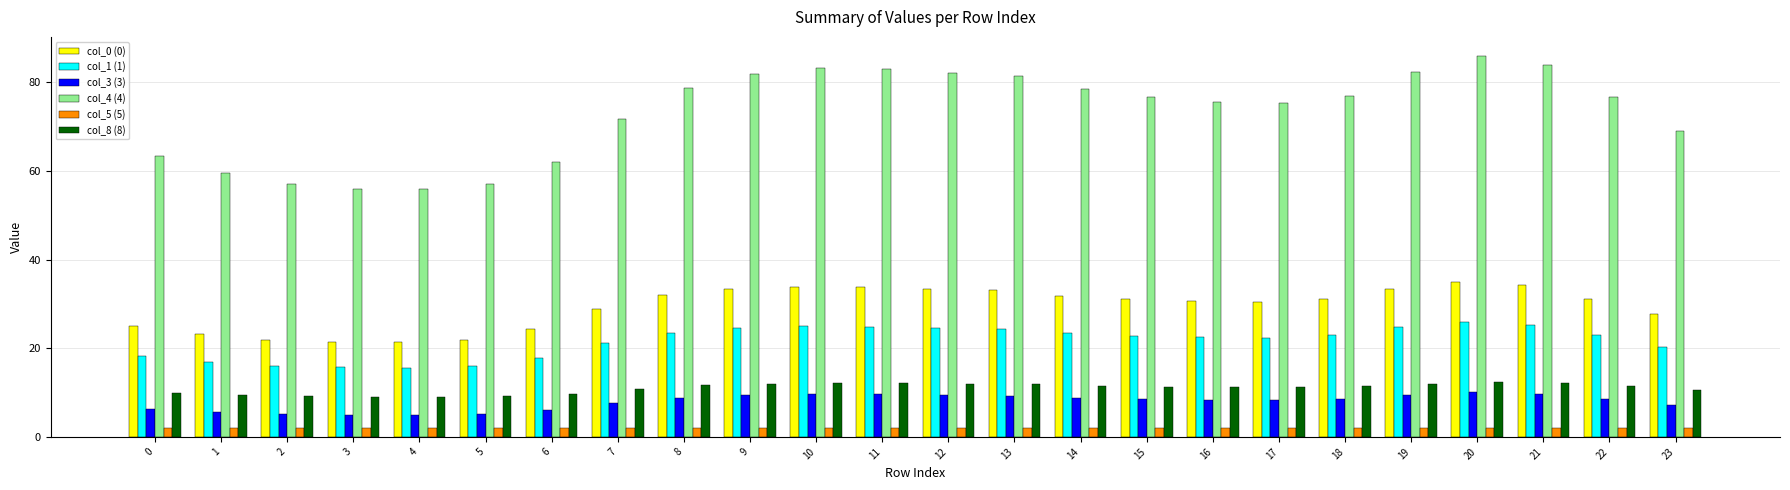

How many distinct data groups are displayed?

6